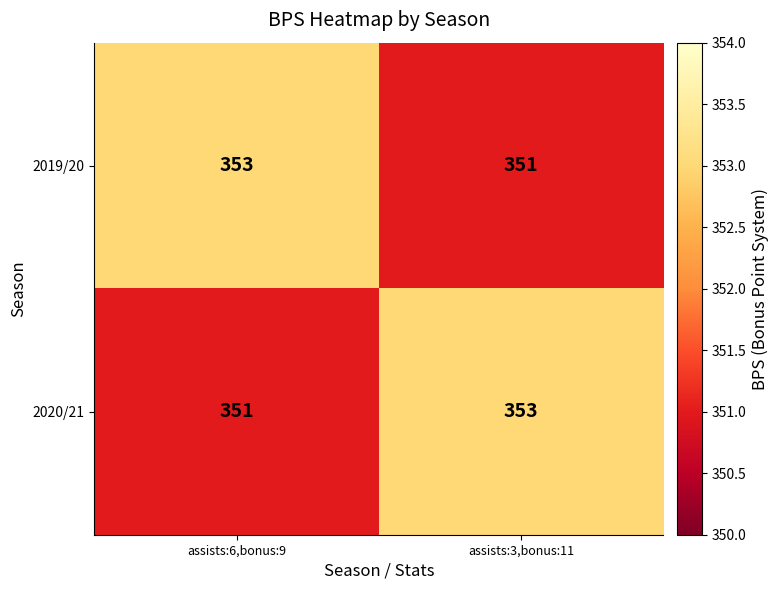

What is the average value of the 2020/21 series?

352